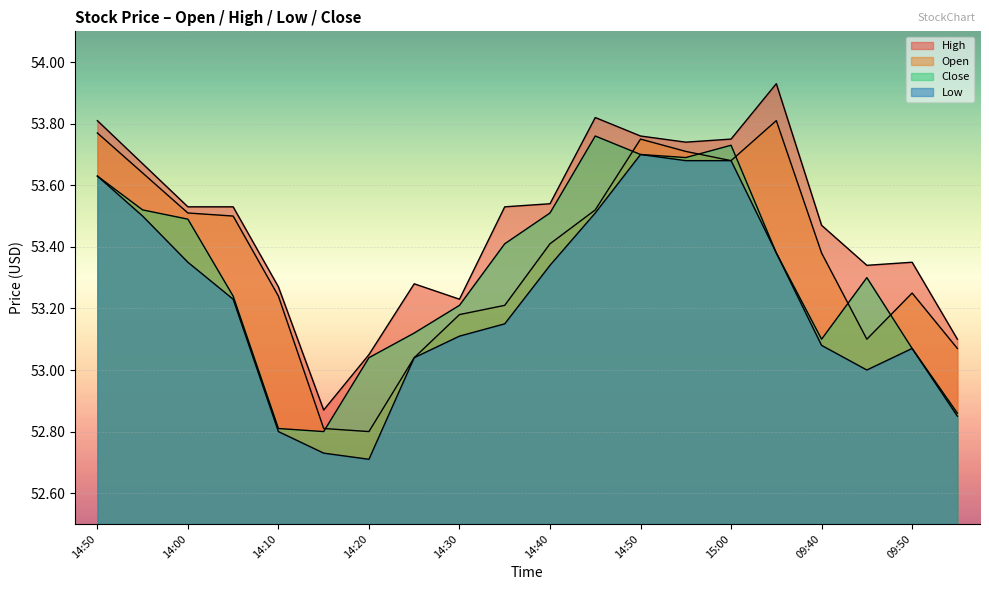

At 14:30, list the series in order from largest to smallest.

high, close, open, low